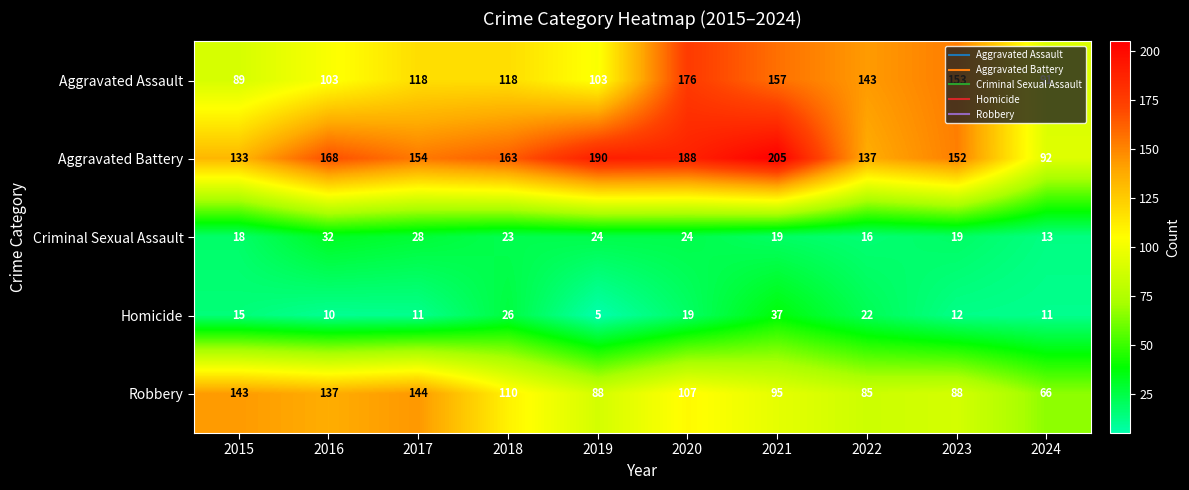

Which series has the widest spread of values?

Aggravated Battery